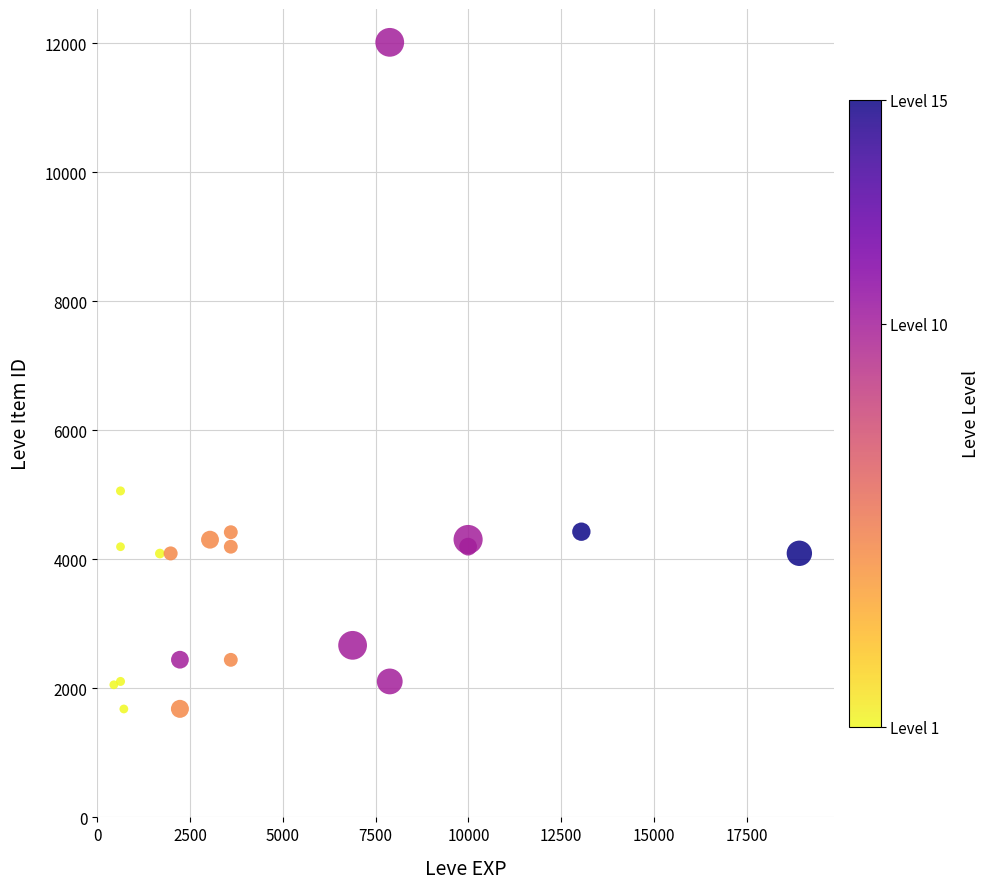

What Y value in the scatter plot is closest to 6849?

5062